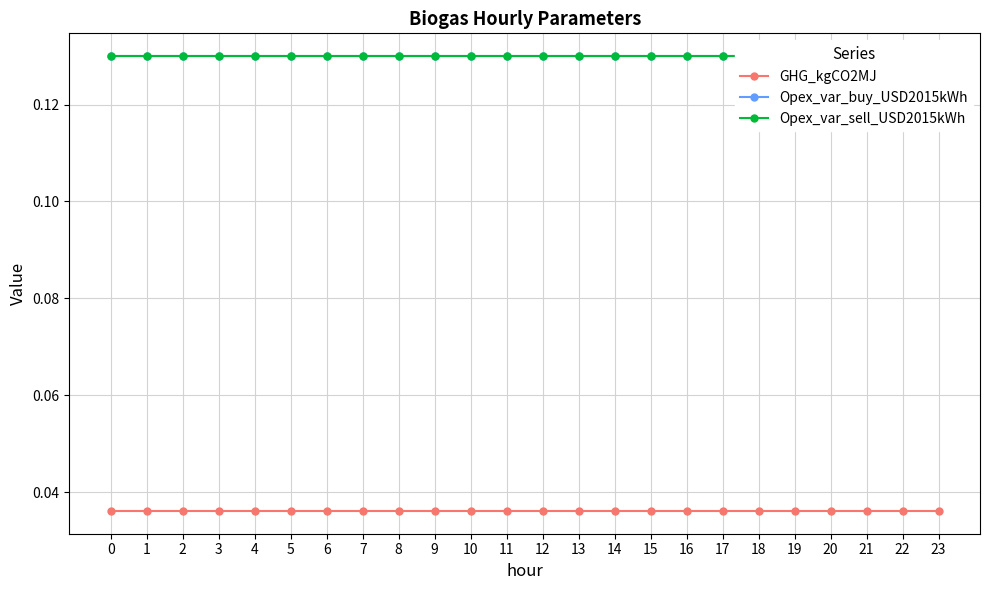

What is the average value of the Opex_var_buy_USD2015kWh series?

0.1